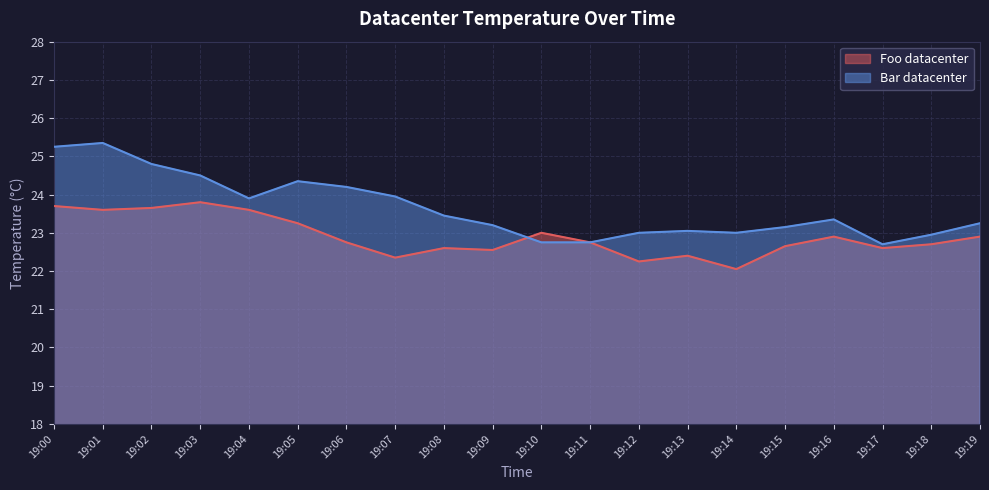

List the series in order of their overall mean, highest first.

Bar datacenter, Foo datacenter